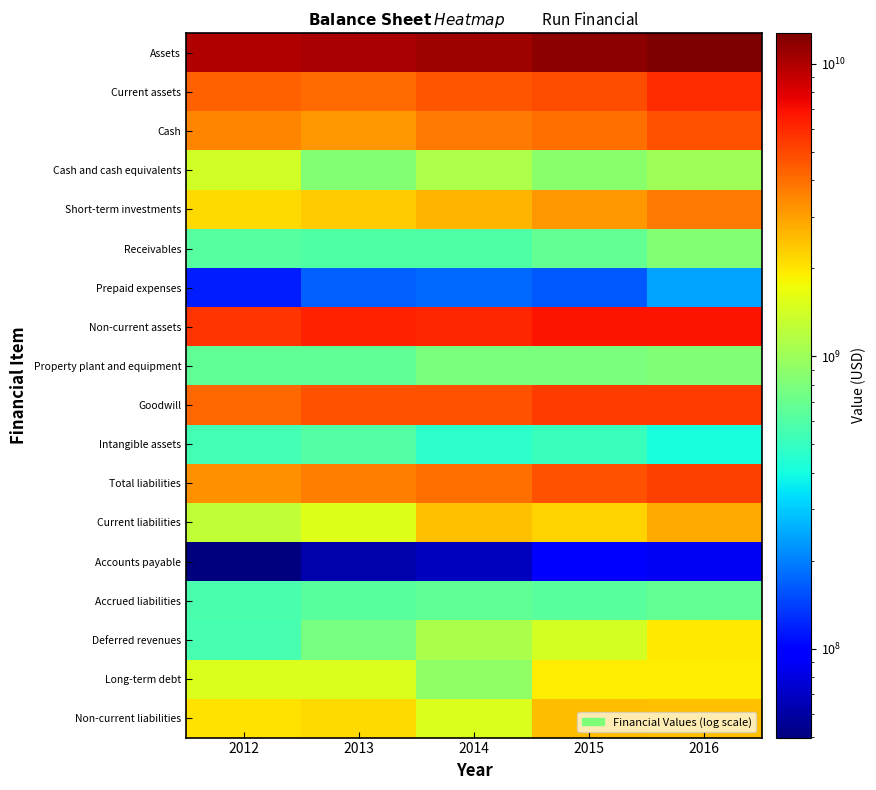

What is the spread (max minus min) of values at 2015?

11633165000